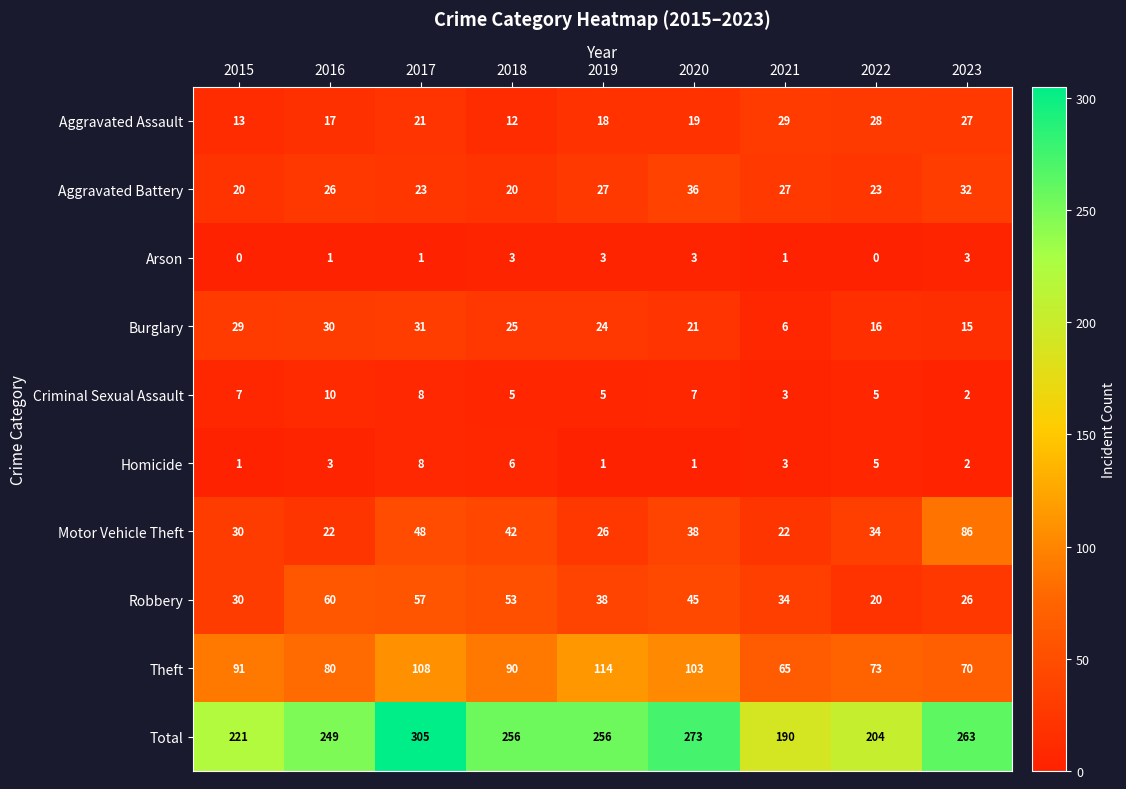

The Criminal Sexual Assault series shows 5 at 2018. True or false?

True